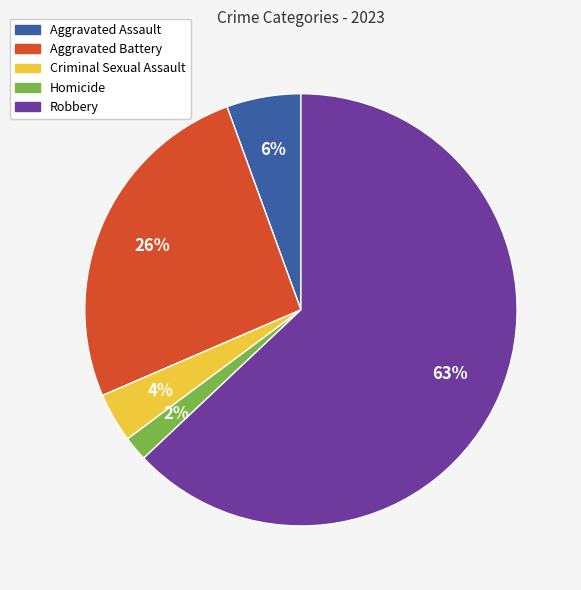

Does any single category account for the majority?

Yes